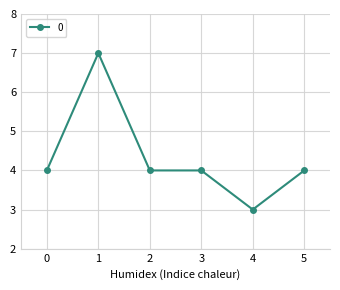

What is the difference between the values at 1 and 4?

4